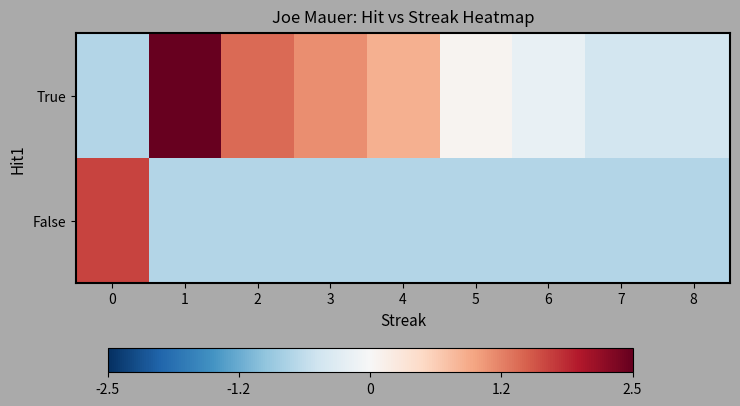

Reading left to right, what are all the values shown in this chart?

True: 0=-0.7	1=2.5	2=1.4	3=1.1	4=0.9	5=0.1	6=-0.2	7=-0.5	8=-0.5
False: 0=1.7	1=-0.7	2=-0.7	3=-0.7	4=-0.7	5=-0.7	6=-0.7	7=-0.7	8=-0.7